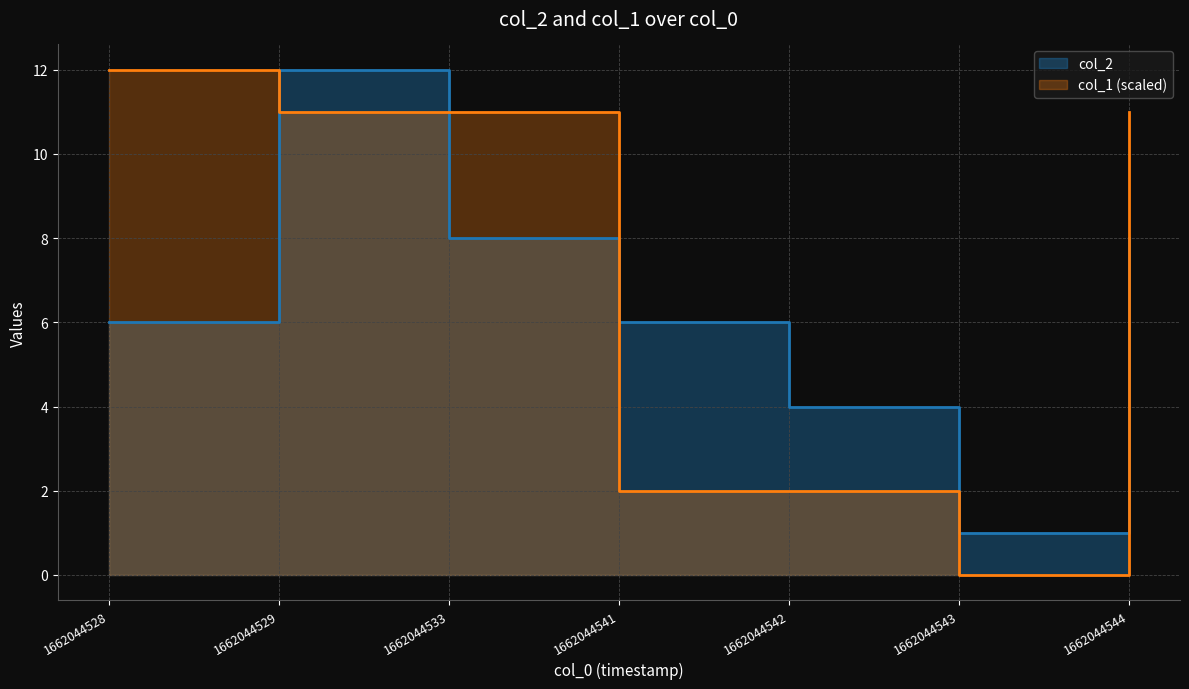

What is the spread (max minus min) of values at 1662044528?

6.0